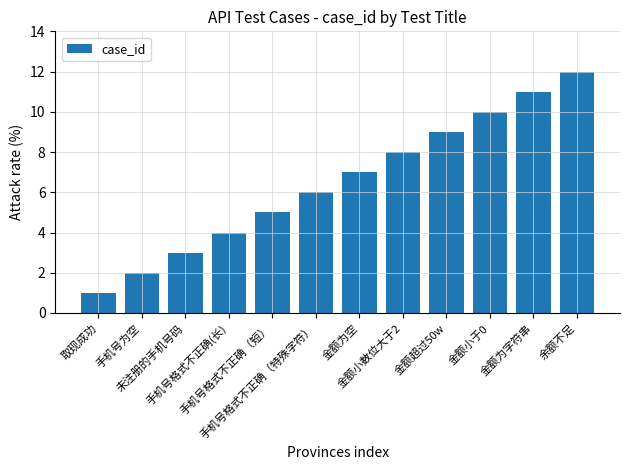

What position from the left is 余额不足?

12